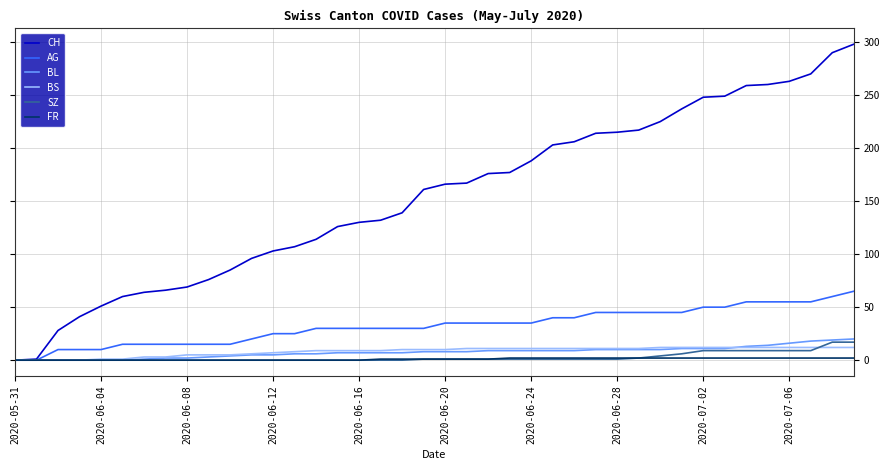

What is the highest value of the BL series?

20